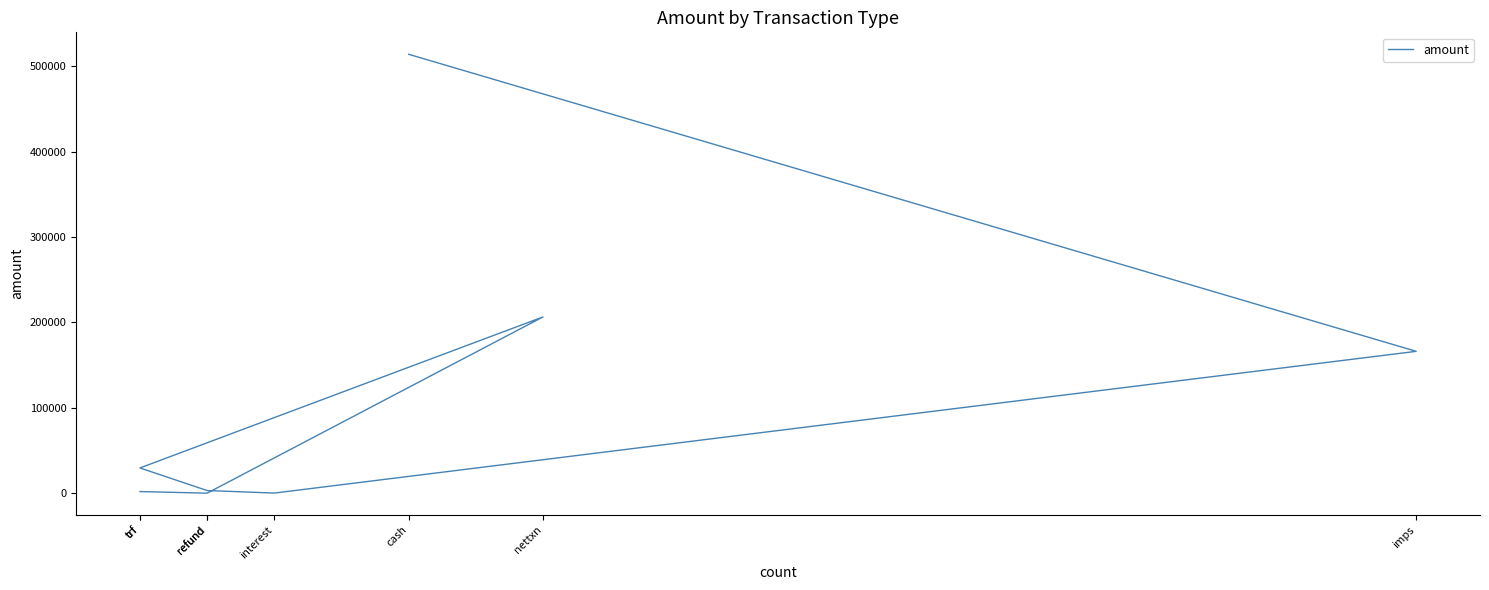

Rank the categories by value from lowest to highest.

refund, interest, trf, refund, trf, imps, nettxn, cash